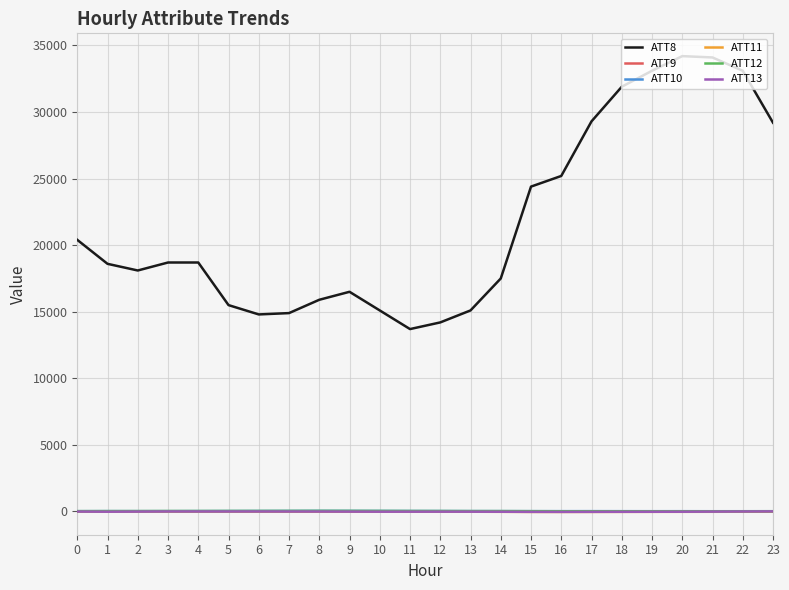

Which series has the largest range (max minus min)?

ATT8